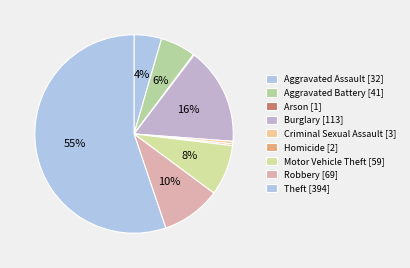

True or false: Homicide accounts for 6% of the total.

False